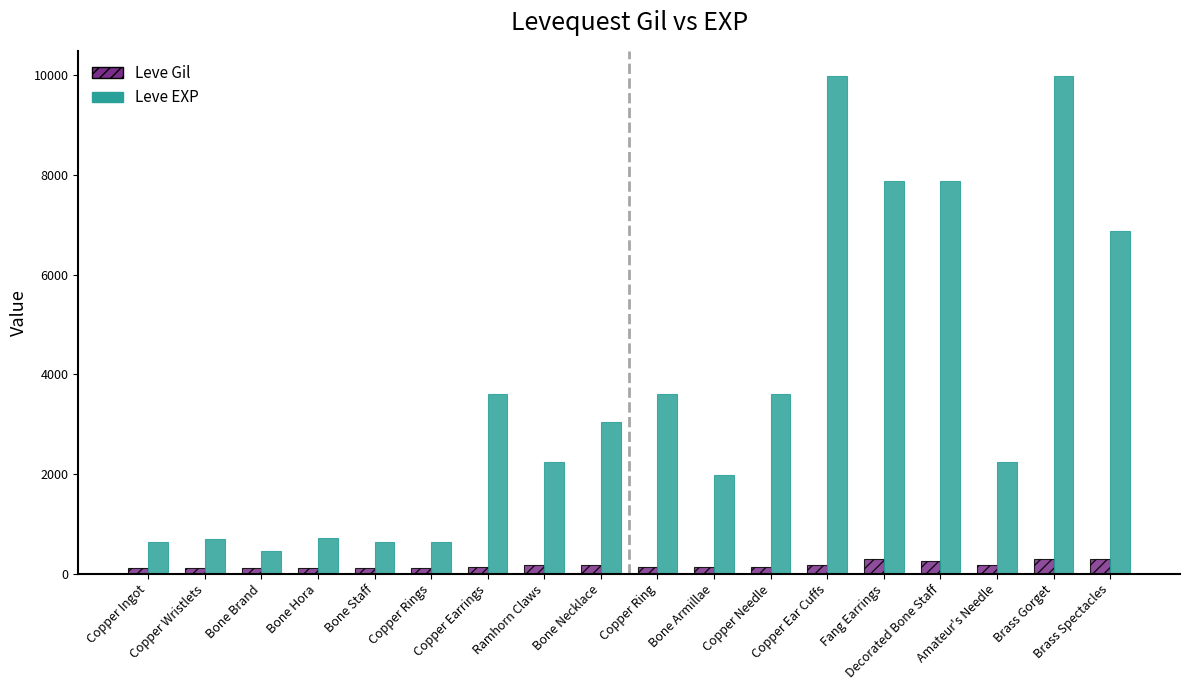

Which series has the largest total across all categories?

Leve EXP